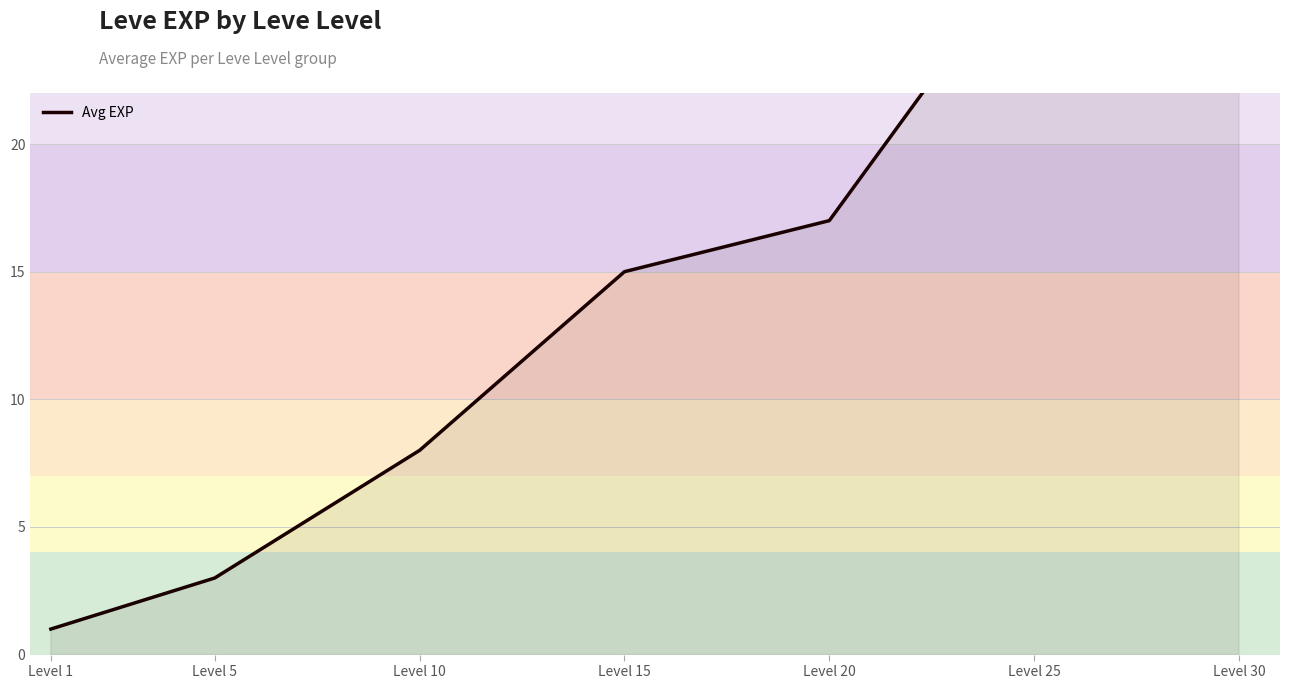

The value at Level 1 is 0. True or false?

False